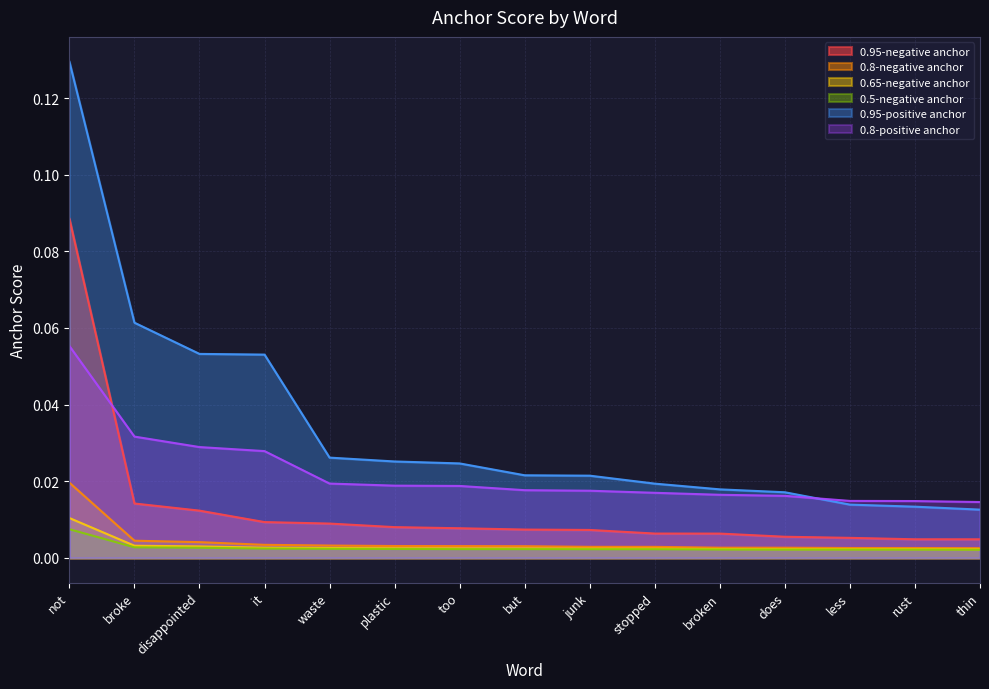

True or false: 0.65-negative anchor and 0.8-positive anchor cross at least once.

False